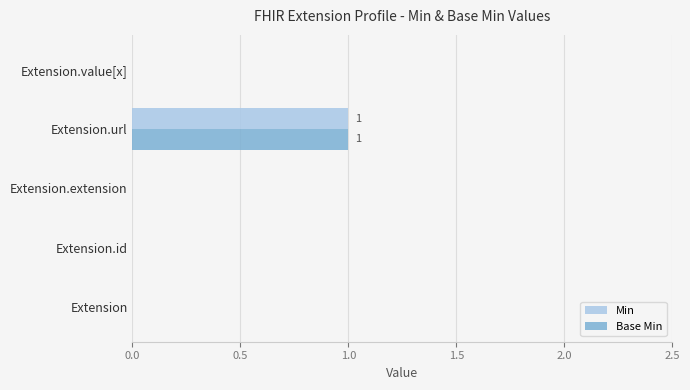

True or false: Min has a value of 1 at Extension.extension.

False